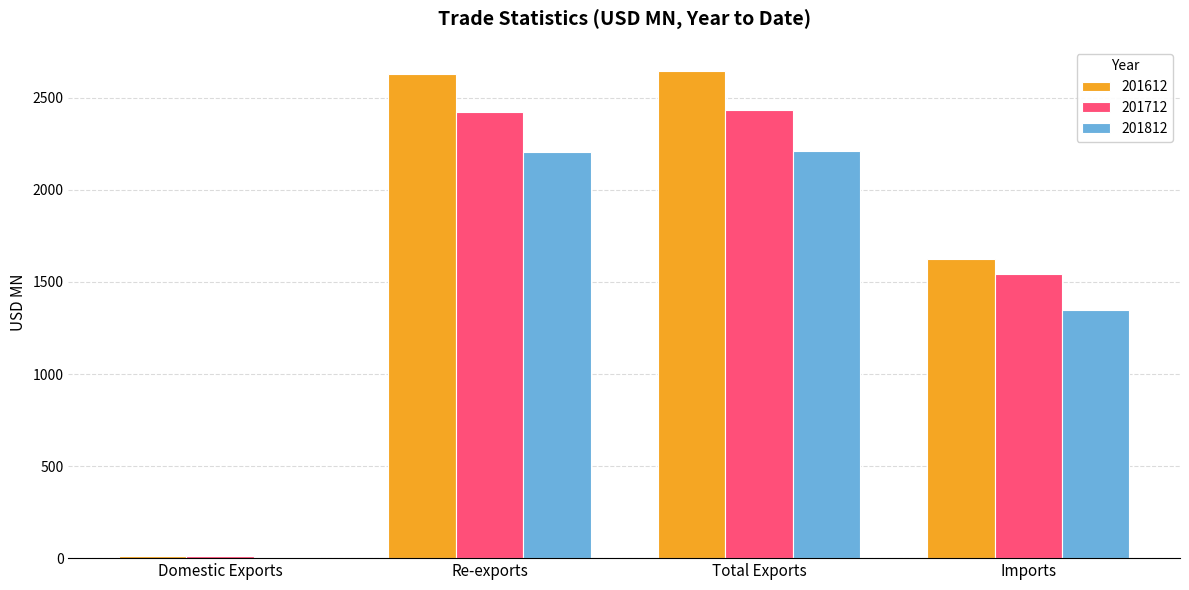

Rank the series by their average value, from highest to lowest.

201612, 201712, 201812